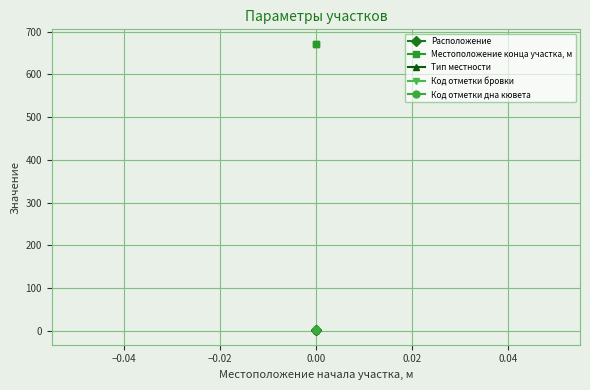

Which has a higher value, −0.04 or −0.06?

−0.04